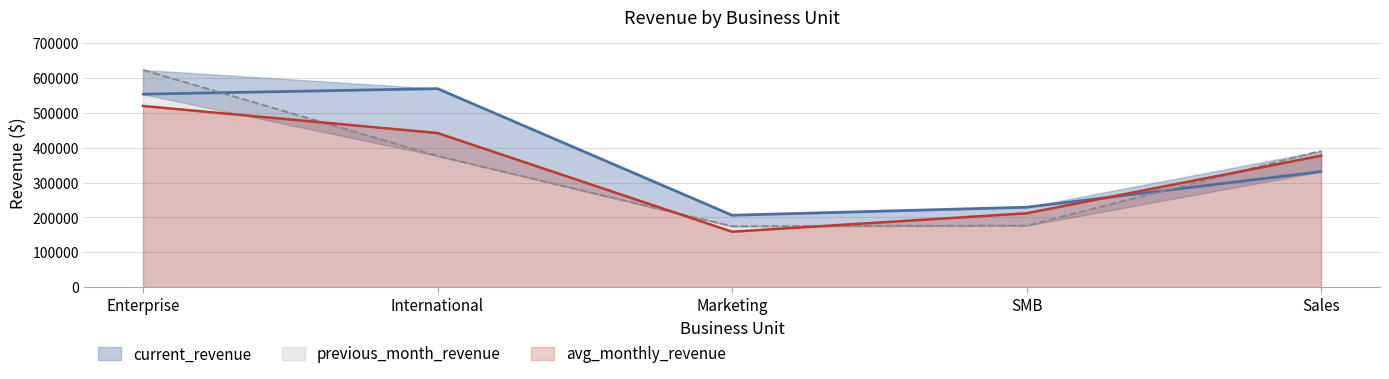

At which category is the sum across all series the highest?

Enterprise